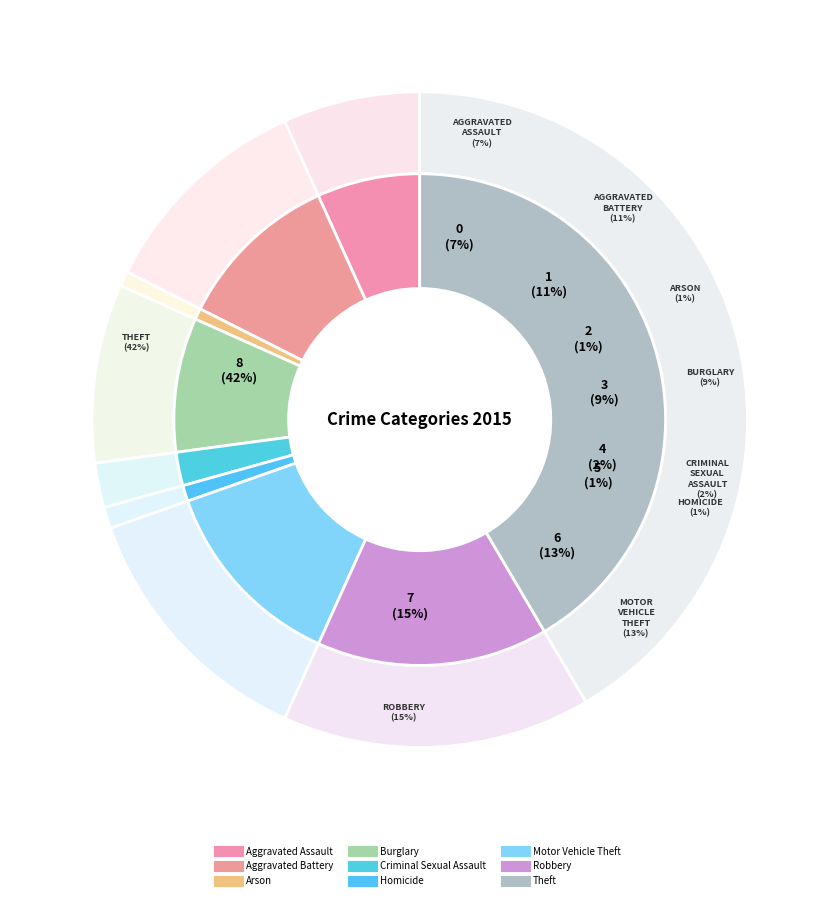

Which has a higher value, Theft or Homicide?

Theft